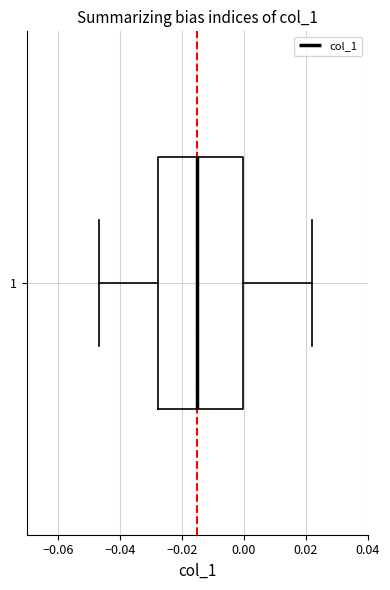

Where does the right whisker of the box at y = 1 end on the x-axis? The values are not printed on the chart, so give them approximately, as read against the axis.

0.022